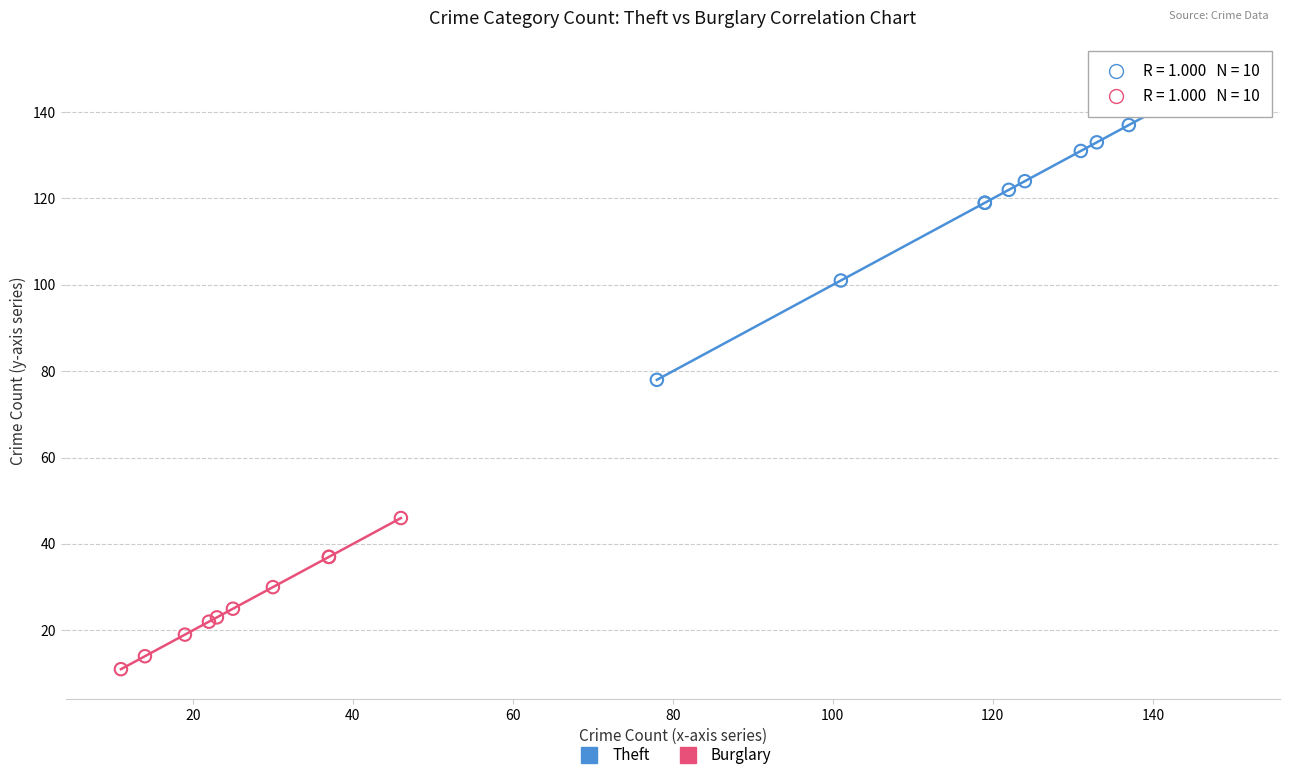

Which series has the widest spread of Y values?

Theft